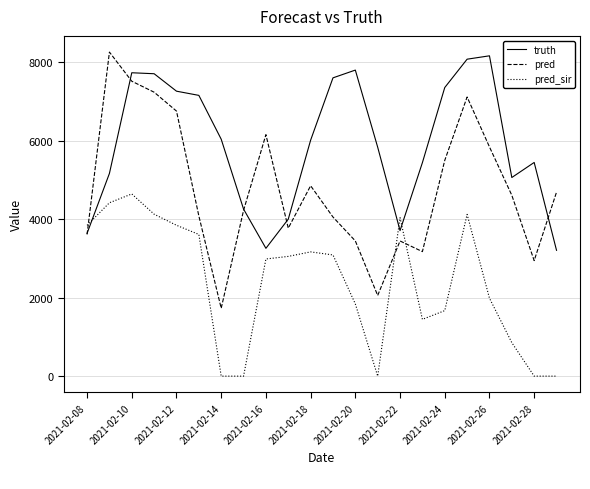

Rank the series by their maximum value, from highest to lowest.

pred, truth, pred_sir